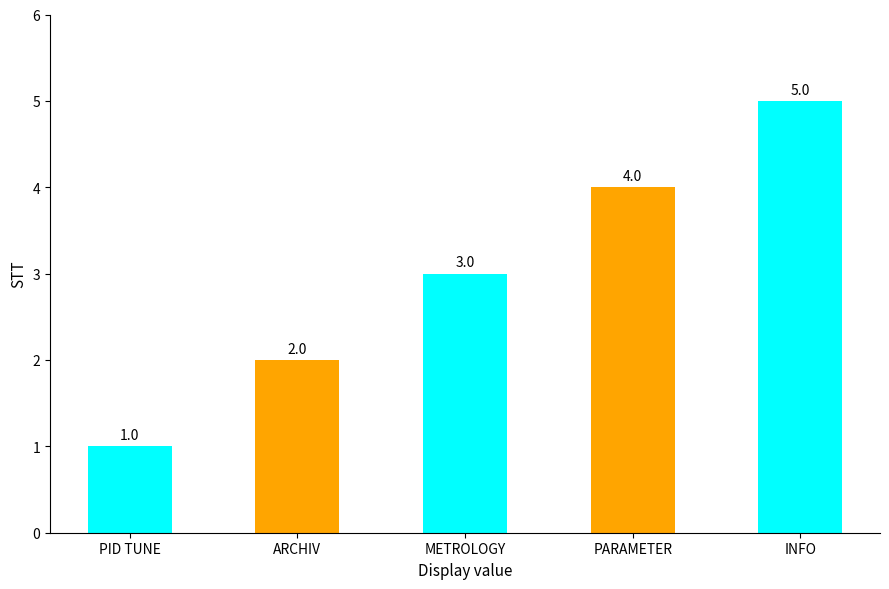

What value does the data have at PARAMETER?

4